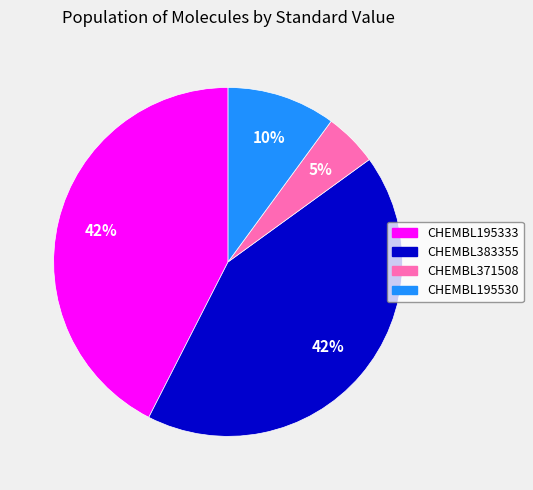

Count the number of slices in the pie.

4